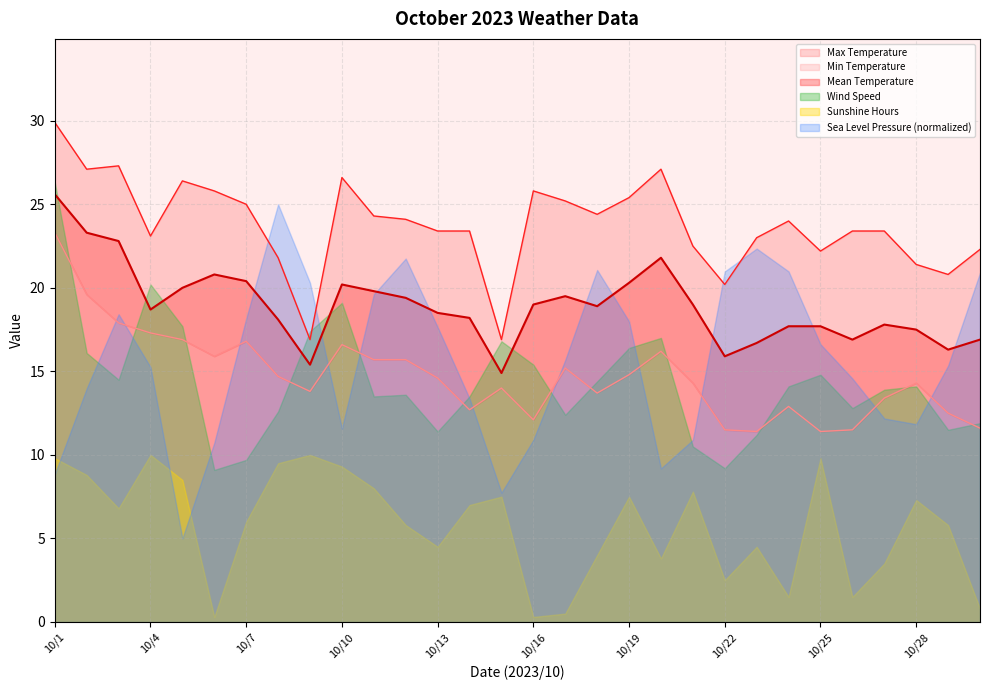

At which category does Mean Temperature reach its first local valley?

10/4